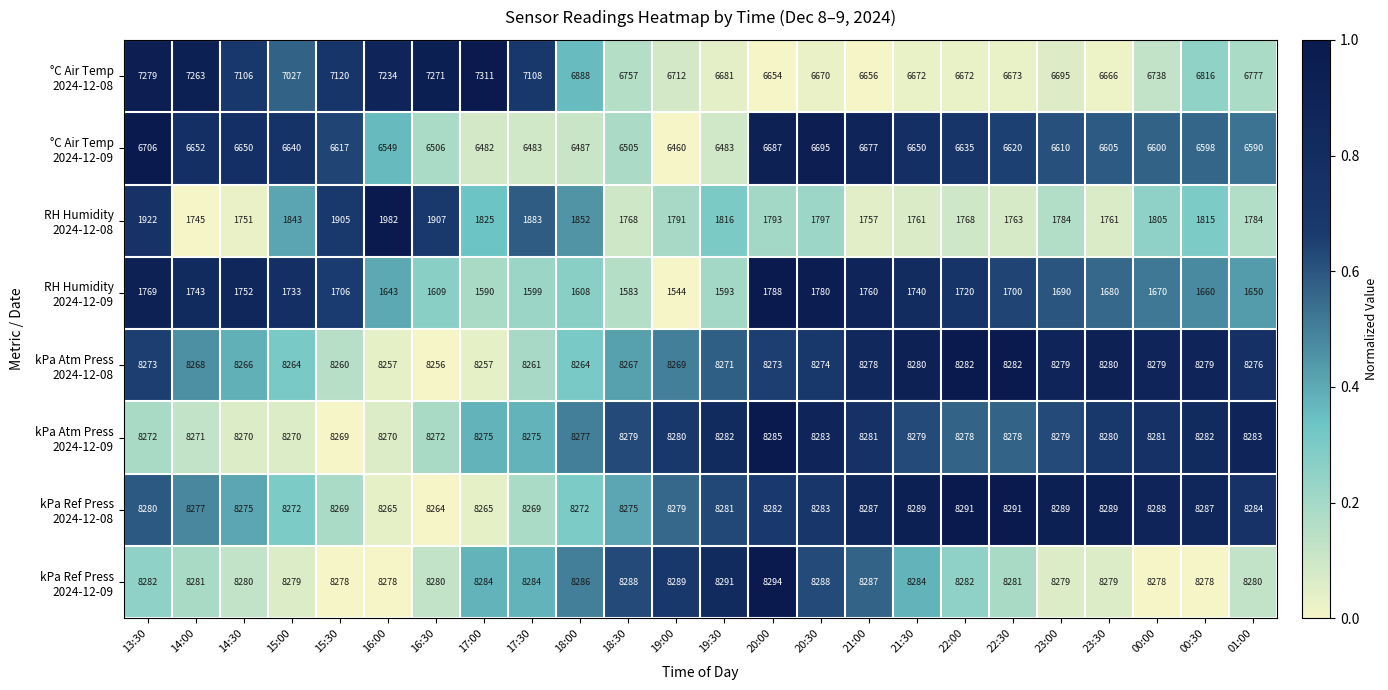

What is the maximum value shown in the chart?

8294